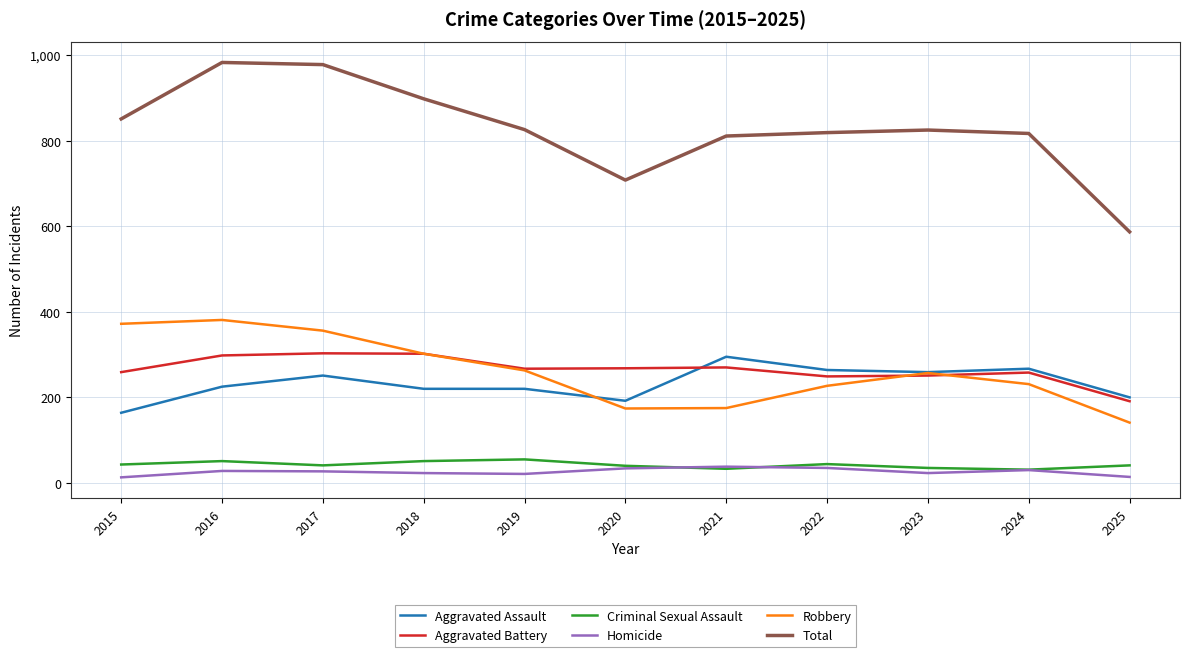

What value does the Total series have at 2017?

978